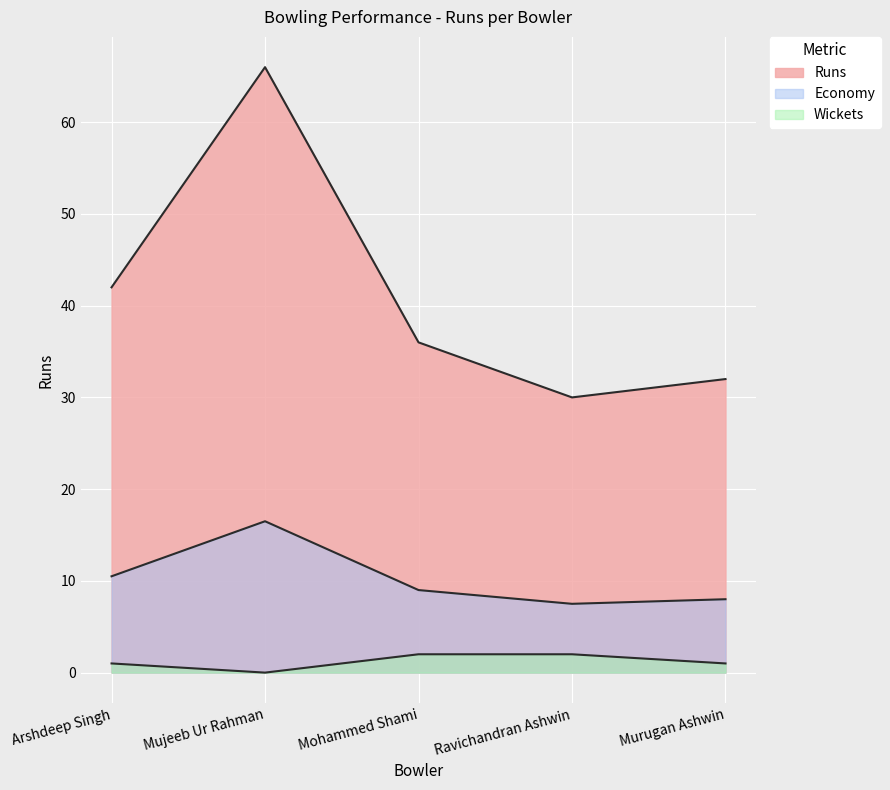

What is the sum of all Wickets values?

6.0